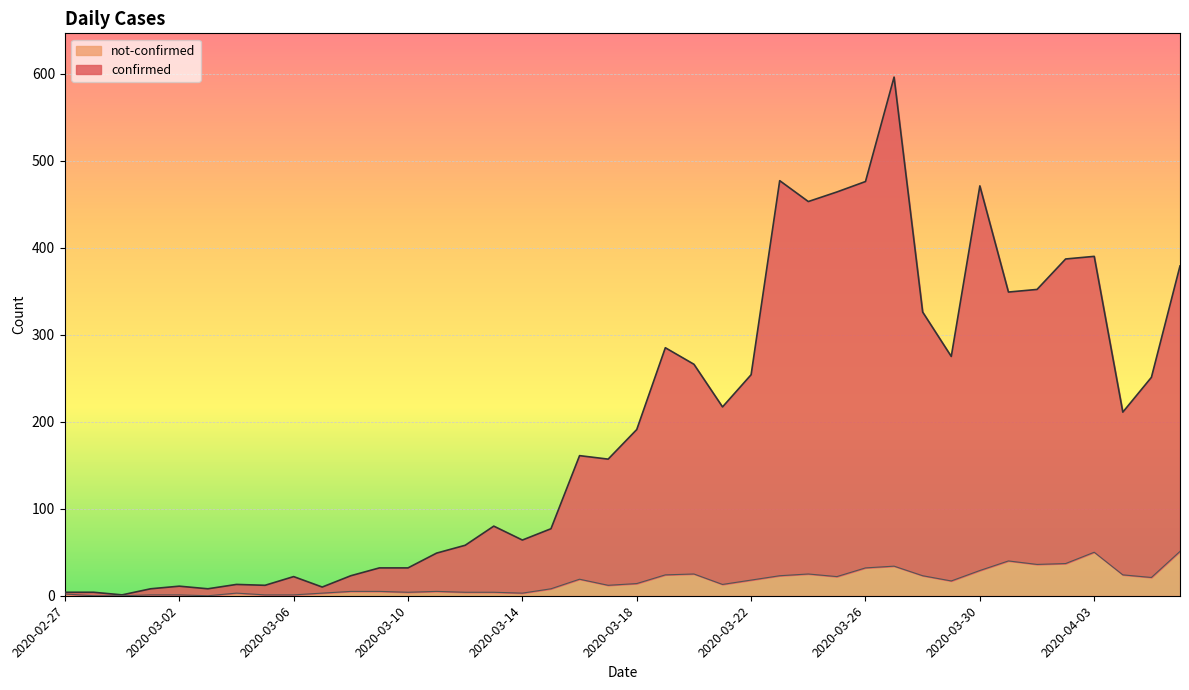

What is the value of the not-confirmed point at the 10th from the left?

3